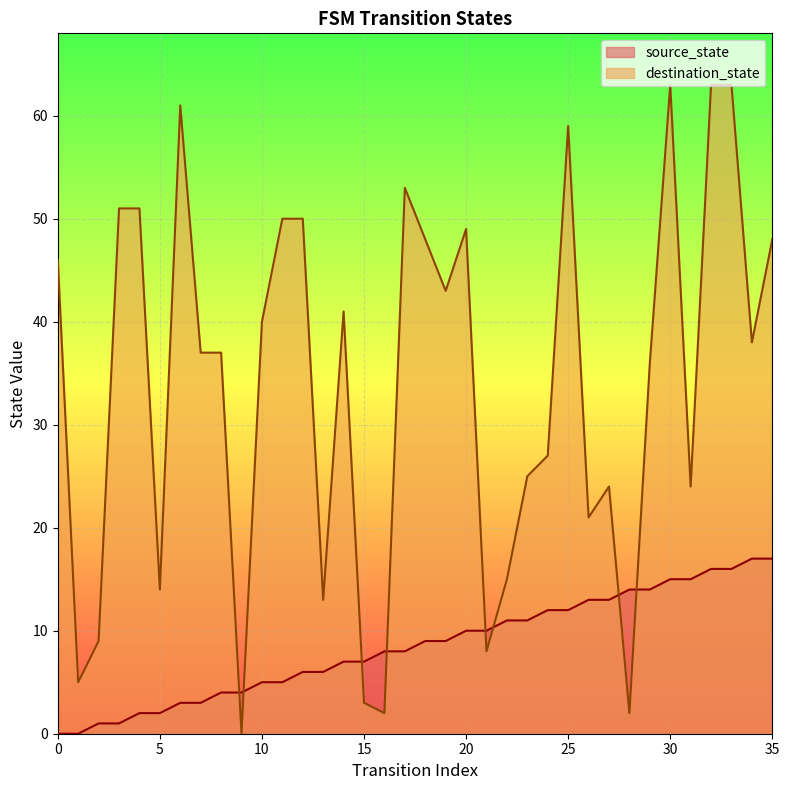

How many interior local valleys does the destination_state series have?

11